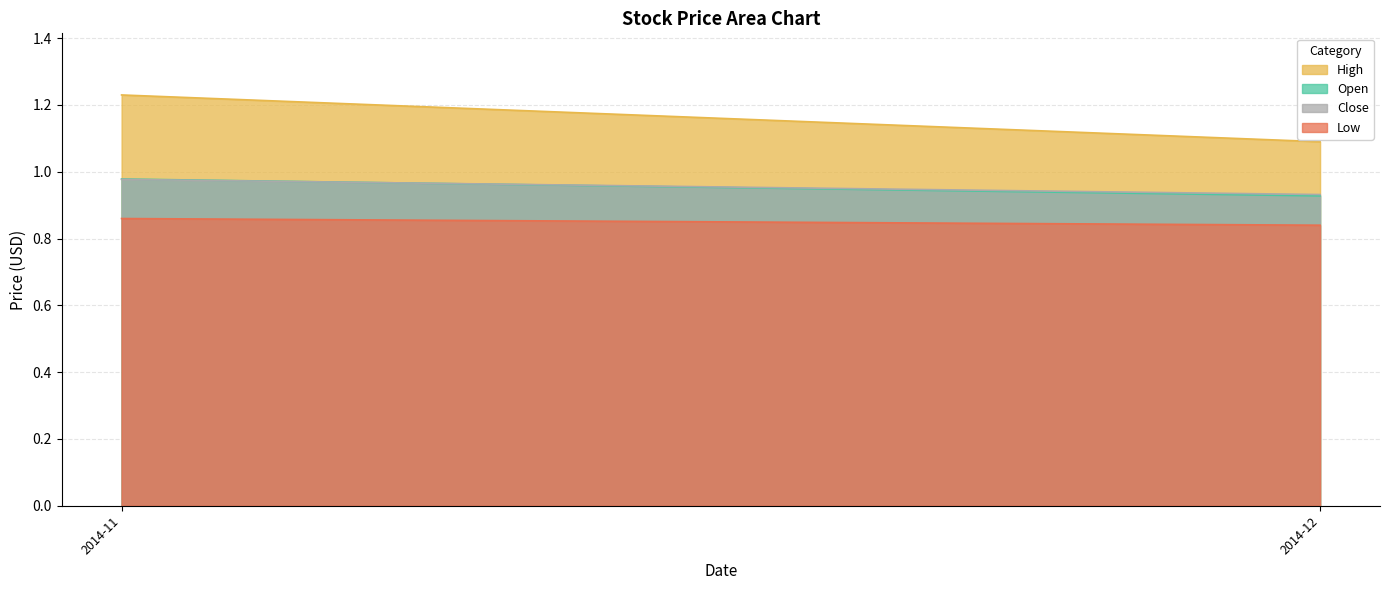

Which label corresponds to the largest value in the chart?

2014-11